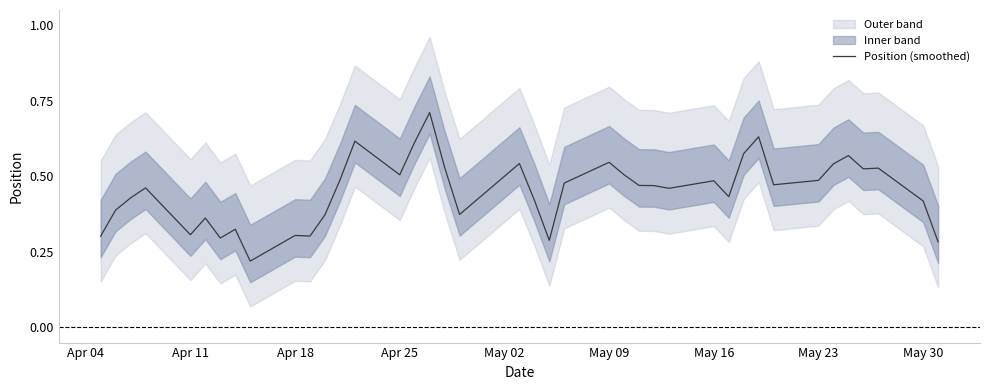

What is the value of the 4th point from the left?

0.5